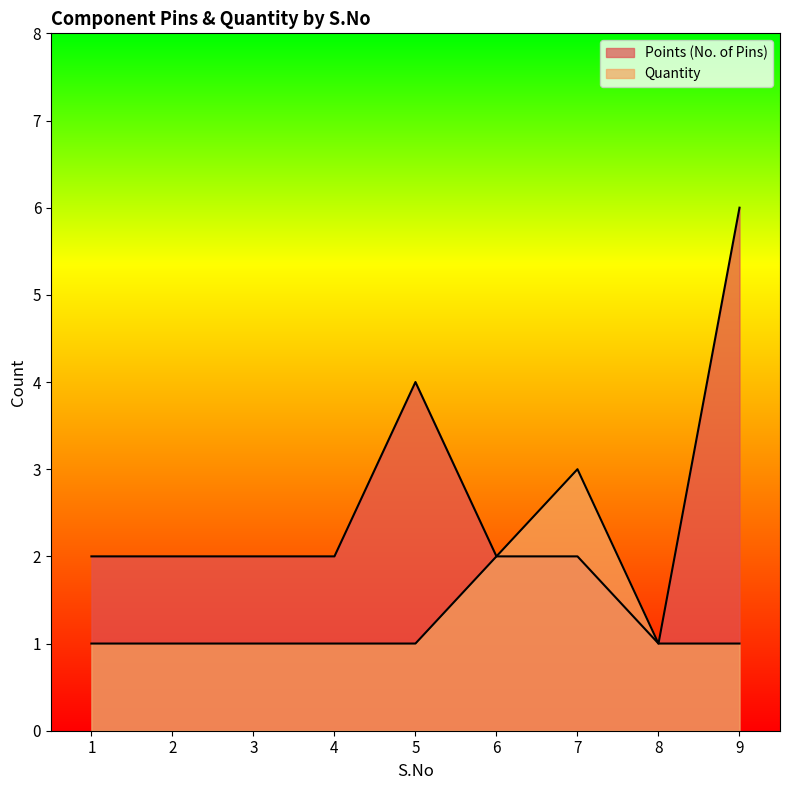

Reading right to left, transcribe all the data shown in this chart.

Points (No. of Pins): 9=6	8=1	7=2	6=2	5=4	4=2	3=2	2=2	1=2
Quantity: 9=1	8=1	7=3	6=2	5=1	4=1	3=1	2=1	1=1